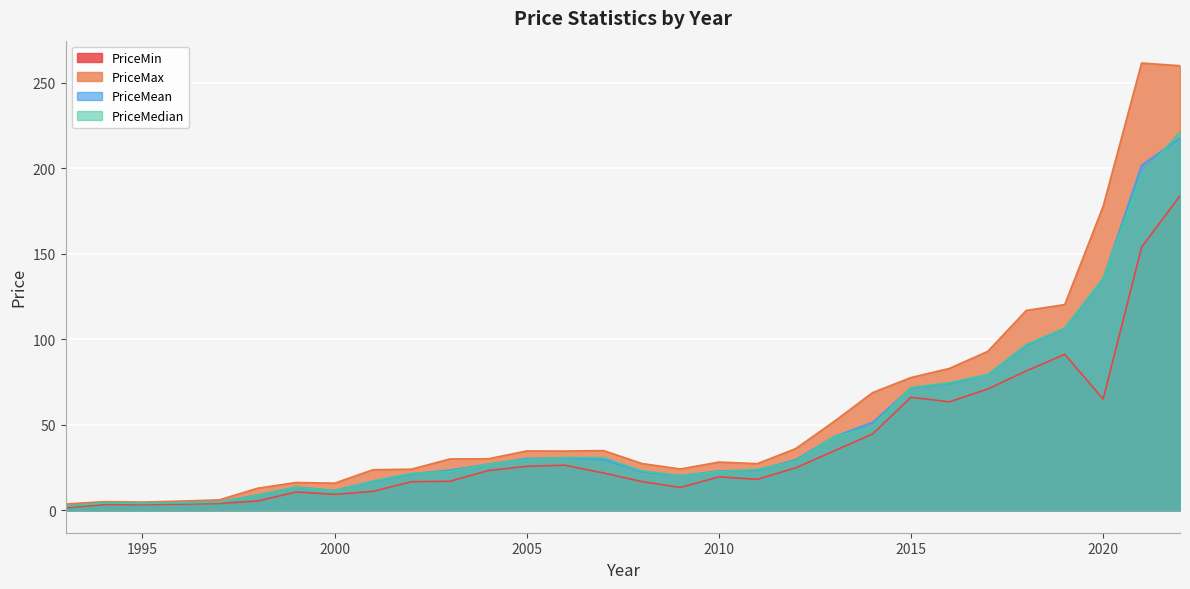

How many lines are shown in the chart?

4